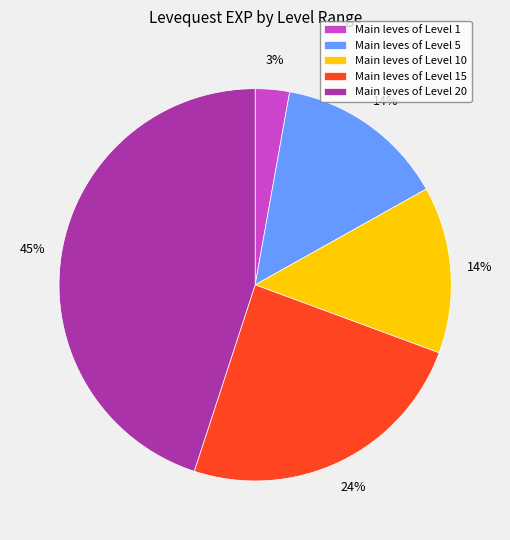

How many segments does this pie chart have?

5